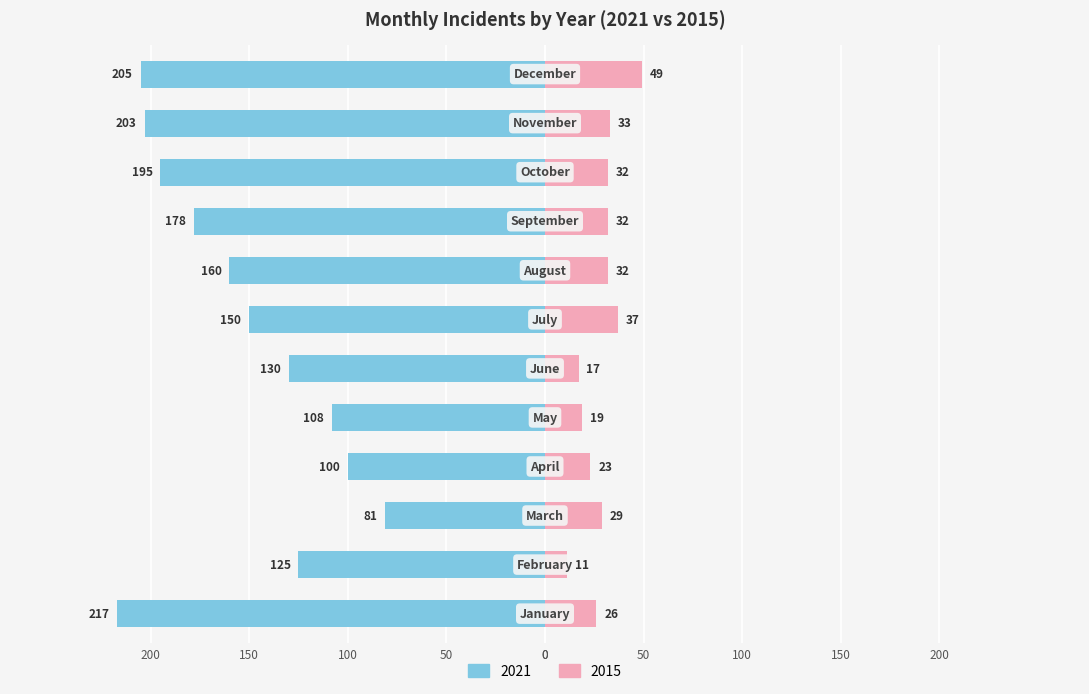

Does the chart contain stacked bars?

No